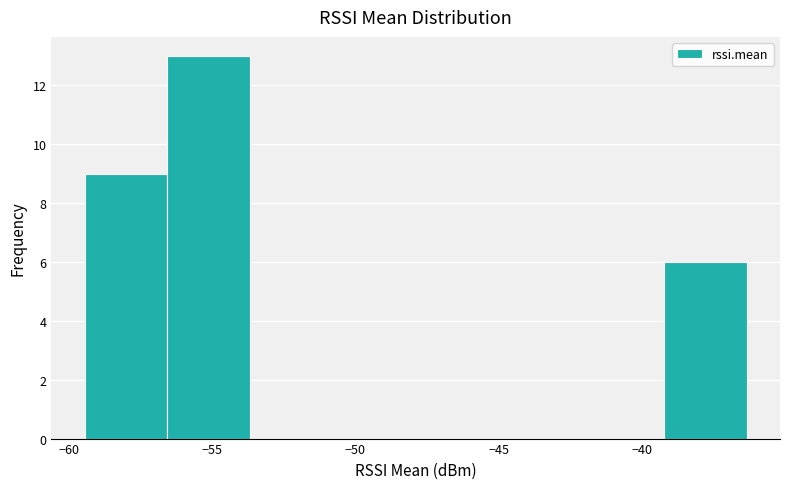

Which range on the x-axis has the tallest bar?

-56.5 to -53.5